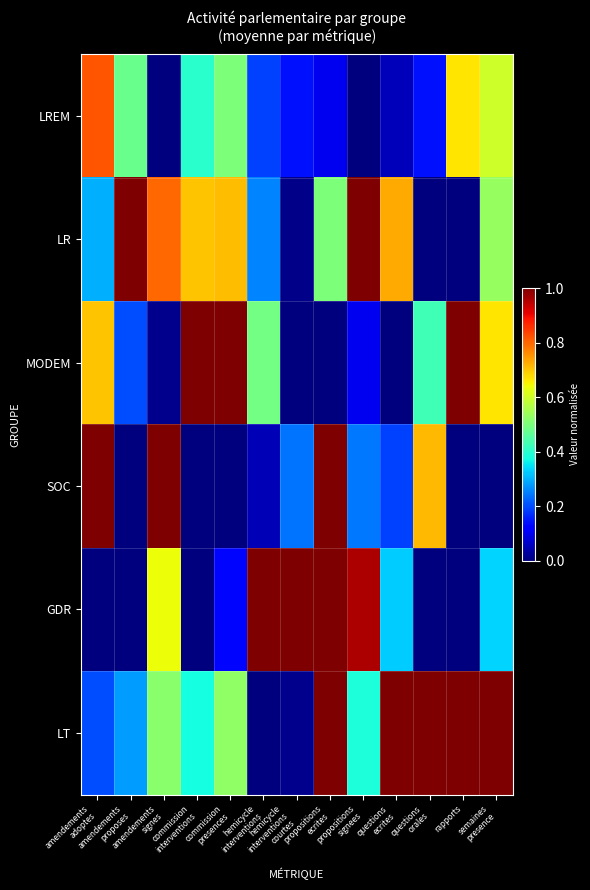

Rank the series at questions ecrites from highest to lowest value.

LT, LR, GDR, SOC, LREM, MODEM